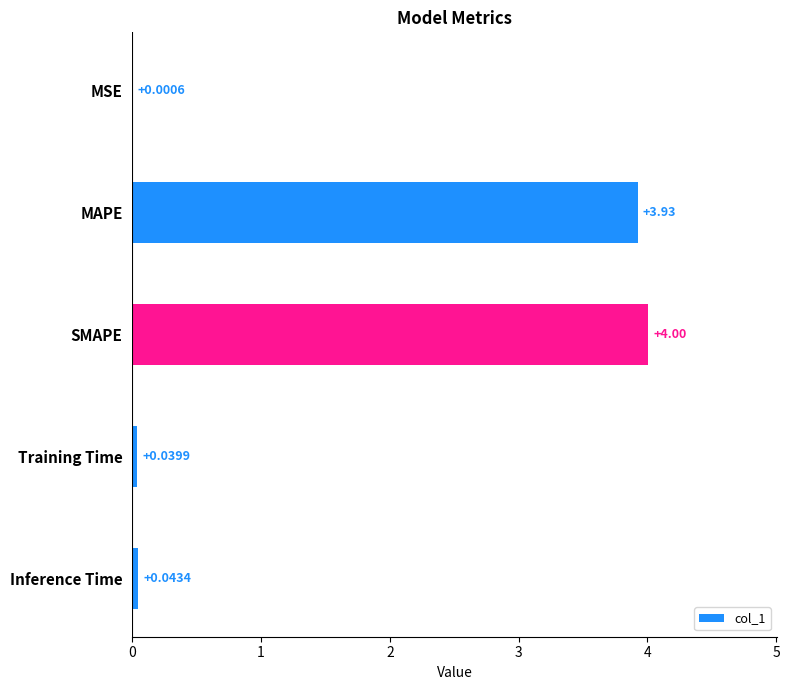

Count the number of data series in this chart.

1